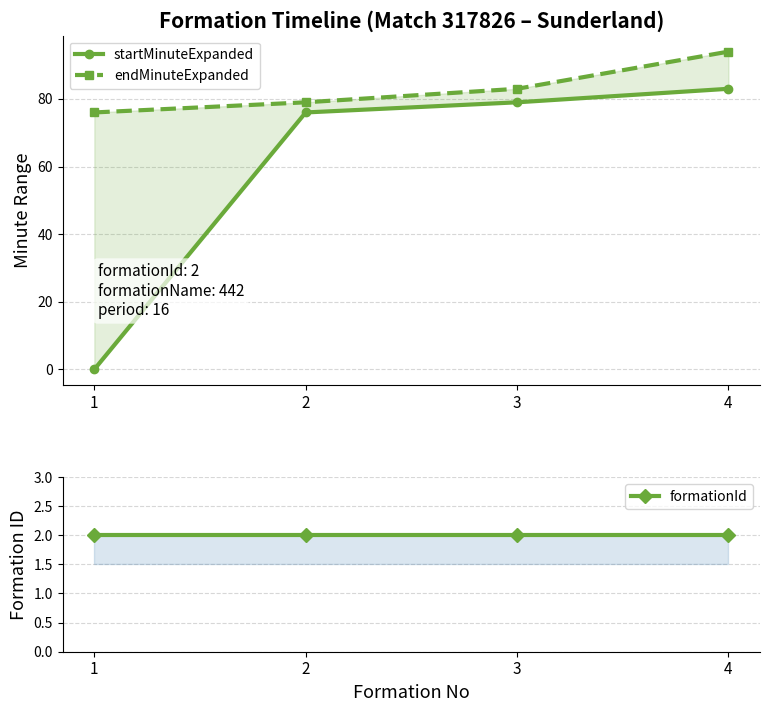

What is the lowest value of the endMinuteExpanded series?

76